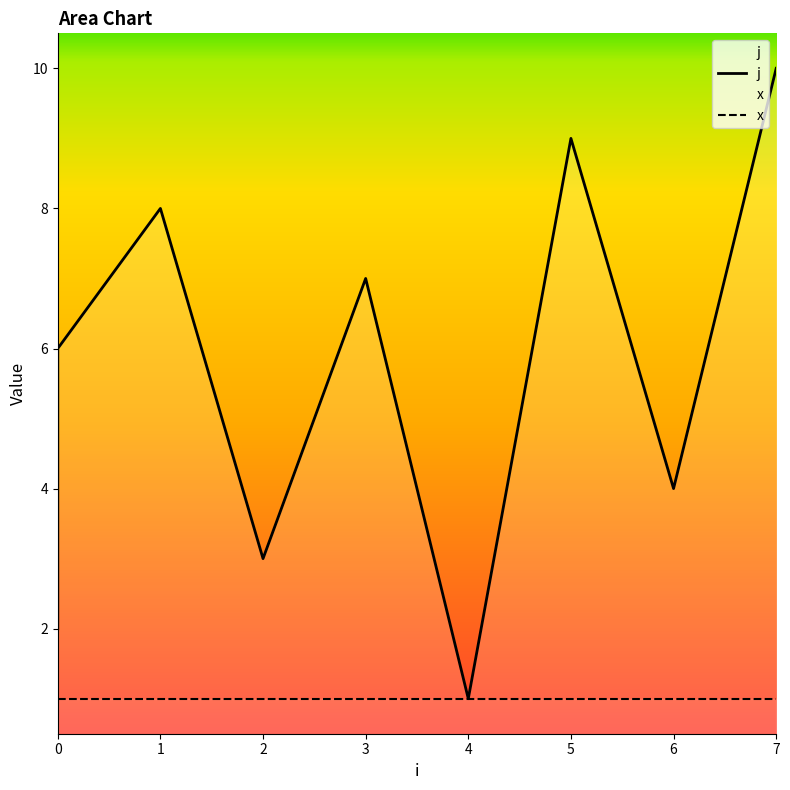

True or false: the data shows 6 at 1.

False